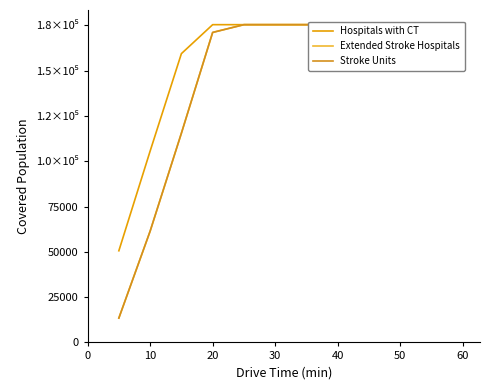

True or false: Stroke Units and Hospitals with CT cross at least once.

False